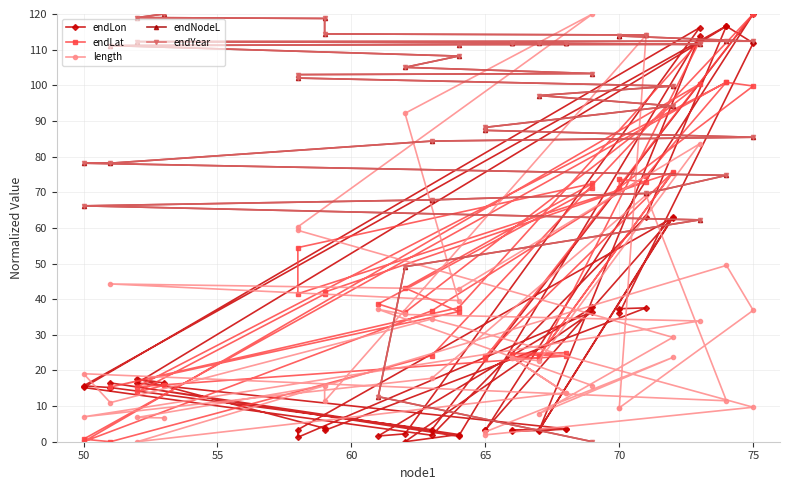

After their last crossing, which series has the higher values: endLon or endNodeL?

endNodeL